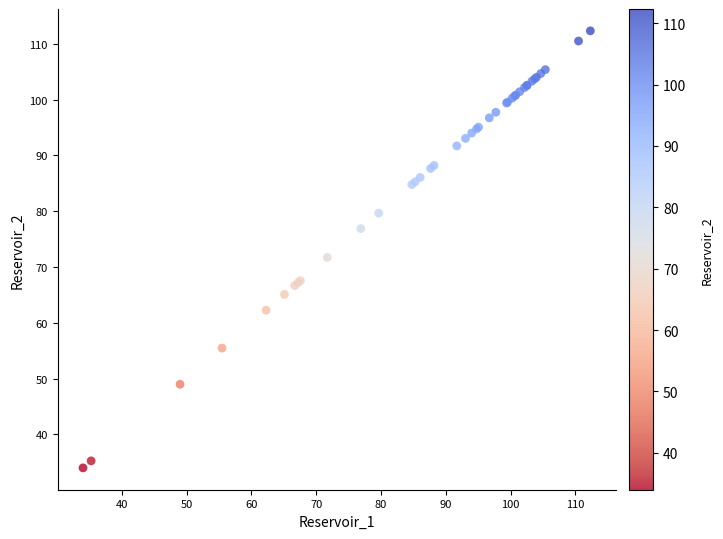

What Y value in the scatter plot is closest to 73?

71.7